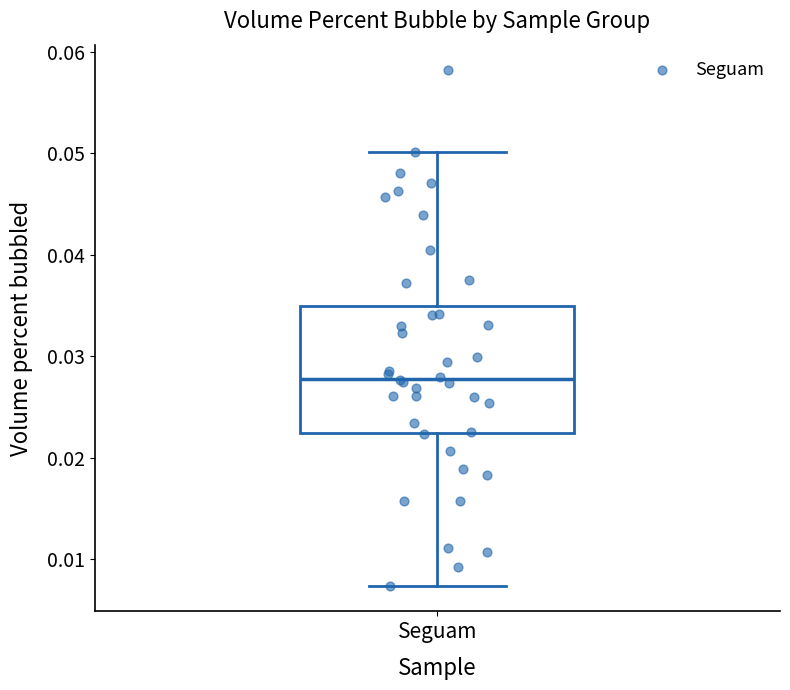

Transcribe this box plot: give where the median line is, the range the box spans, and where the two whiskers end, as read against the y-axis. The values are not printed on the chart, so give them approximately, as read against the axis.

median 0.028, box 0.022 to 0.035, whiskers 0.007 to 0.050